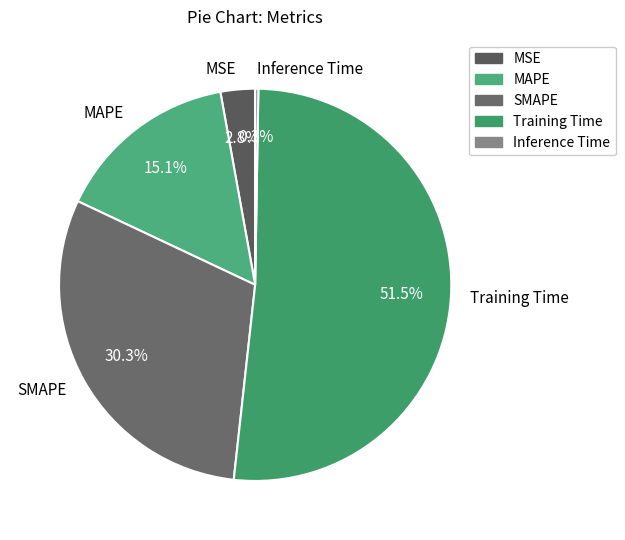

To the nearest percent, what is the difference between the Training Time and SMAPE slice percentages?

21%